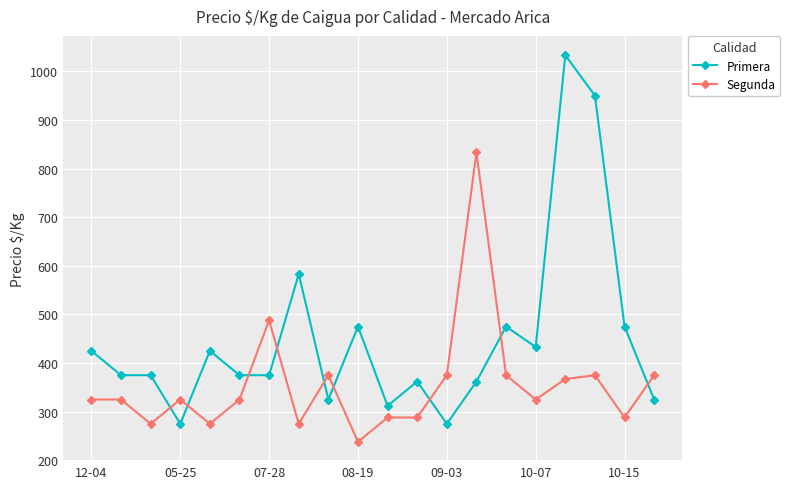

Which series has the largest total across all categories?

Primera